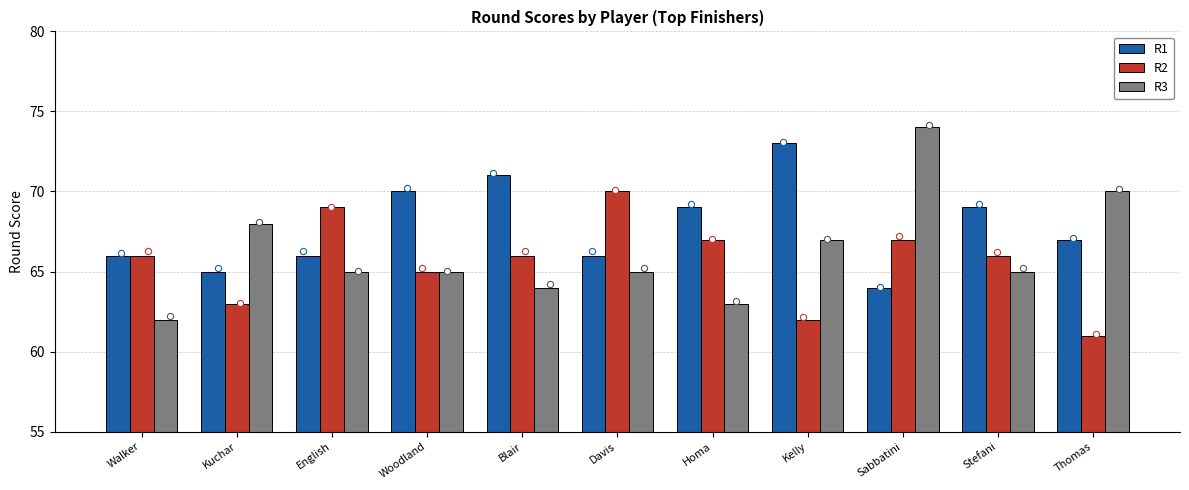

Which series has the largest Y range (max minus min)?

R3